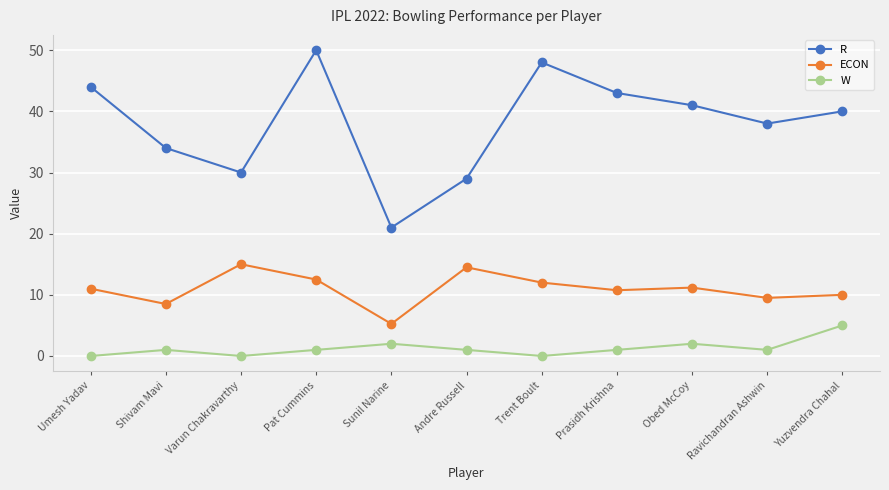

What is the approximate value of W at Pat Cummins?

1.0